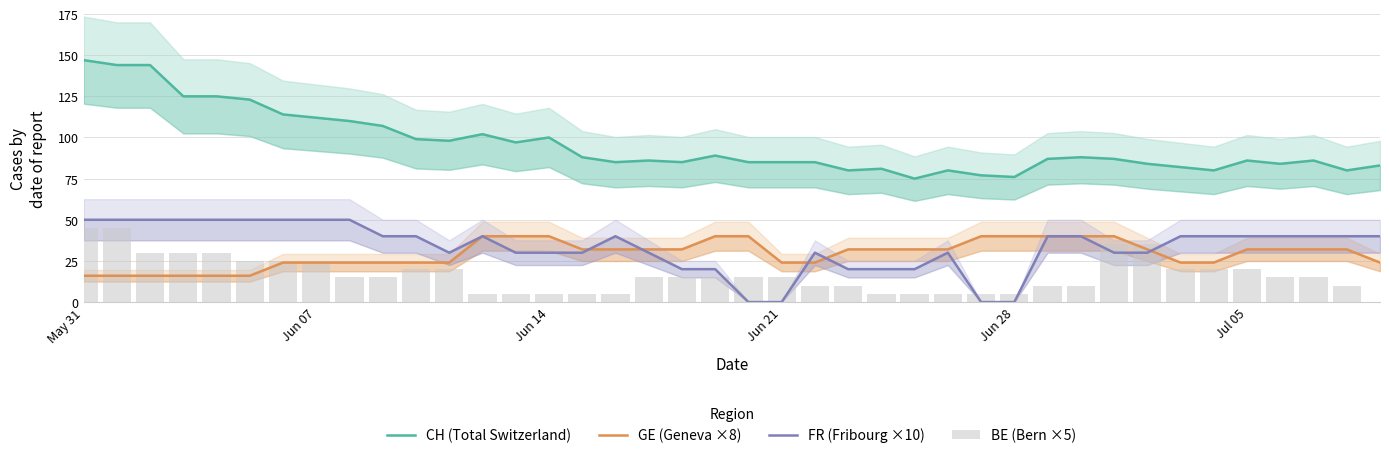

What is the difference between the maximum and minimum values in the FR (Fribourg ×10) series?

50